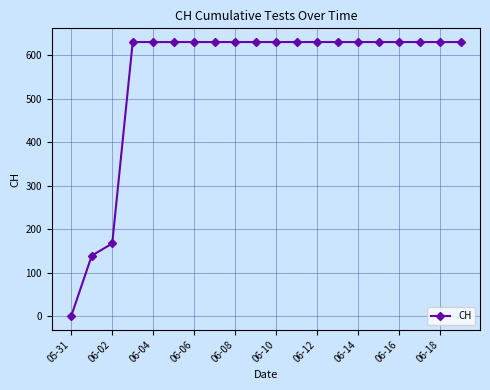

What is the value of the 15th point from the left?

631